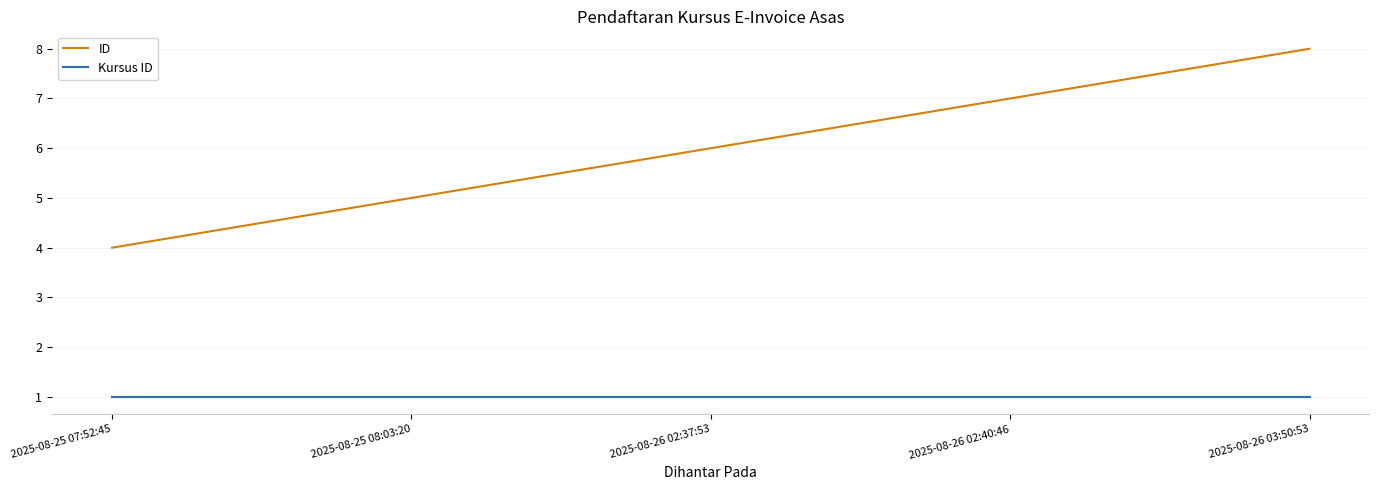

Rank the series by their maximum value, from highest to lowest.

ID, Kursus ID